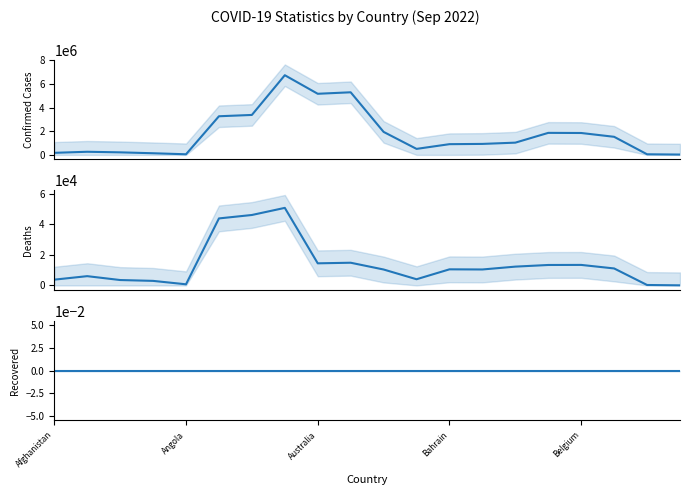

What is the sum of the Deaths values at 9 and 15?

28292.3